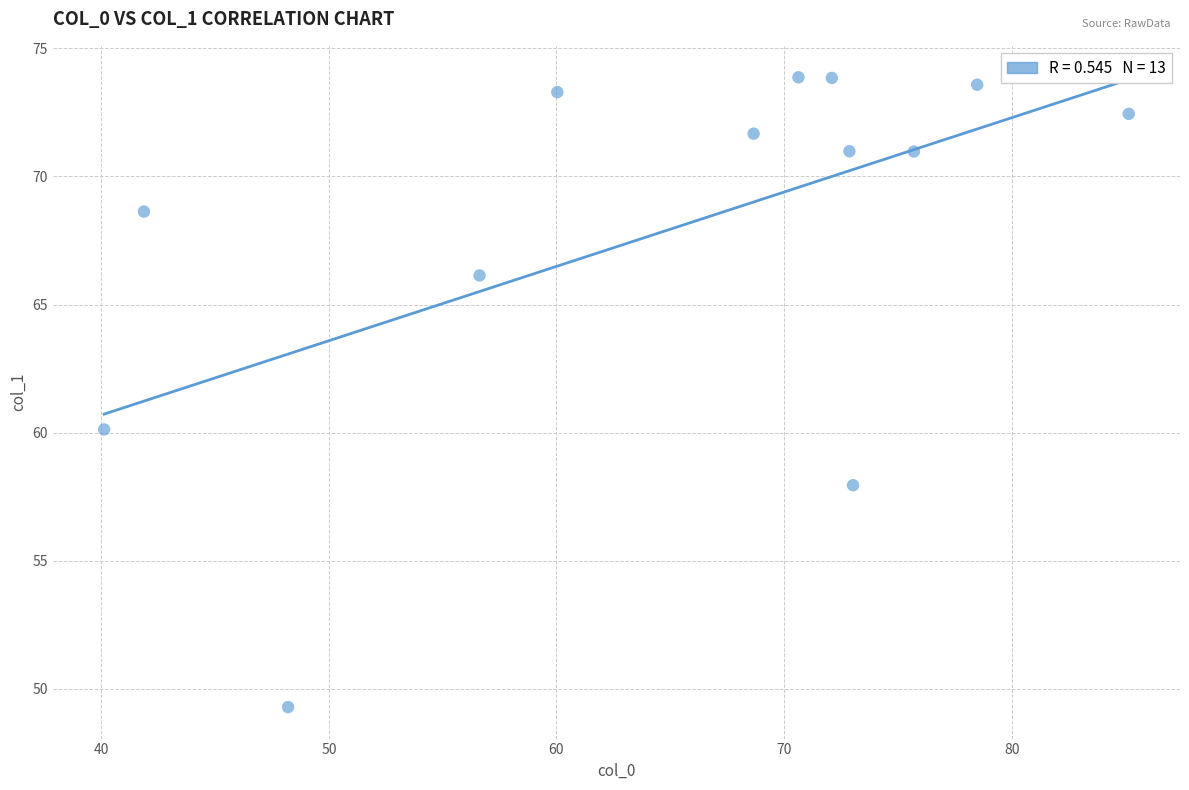

What Y value in the scatter plot is closest to 61?

60.1